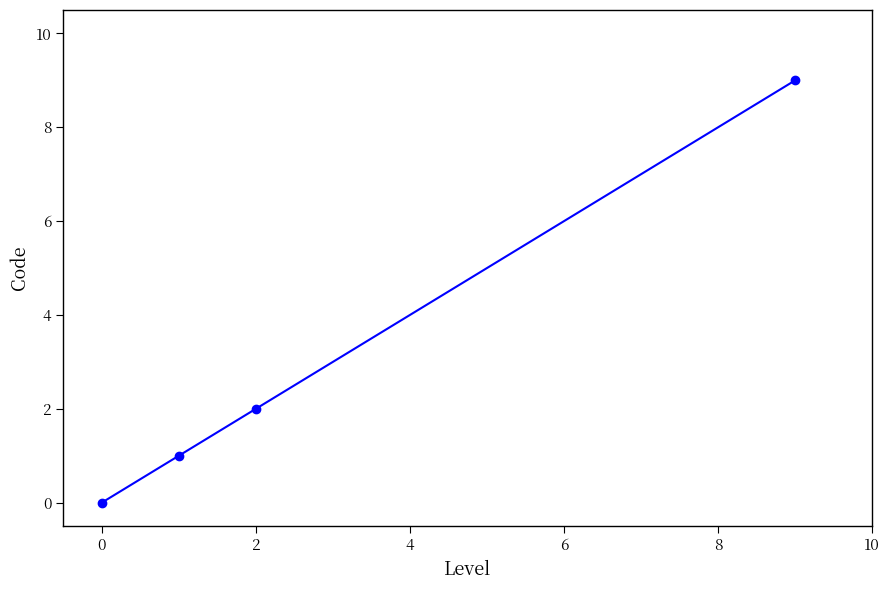

Reading left to right, extract all data points from this chart.

0	1	2	9